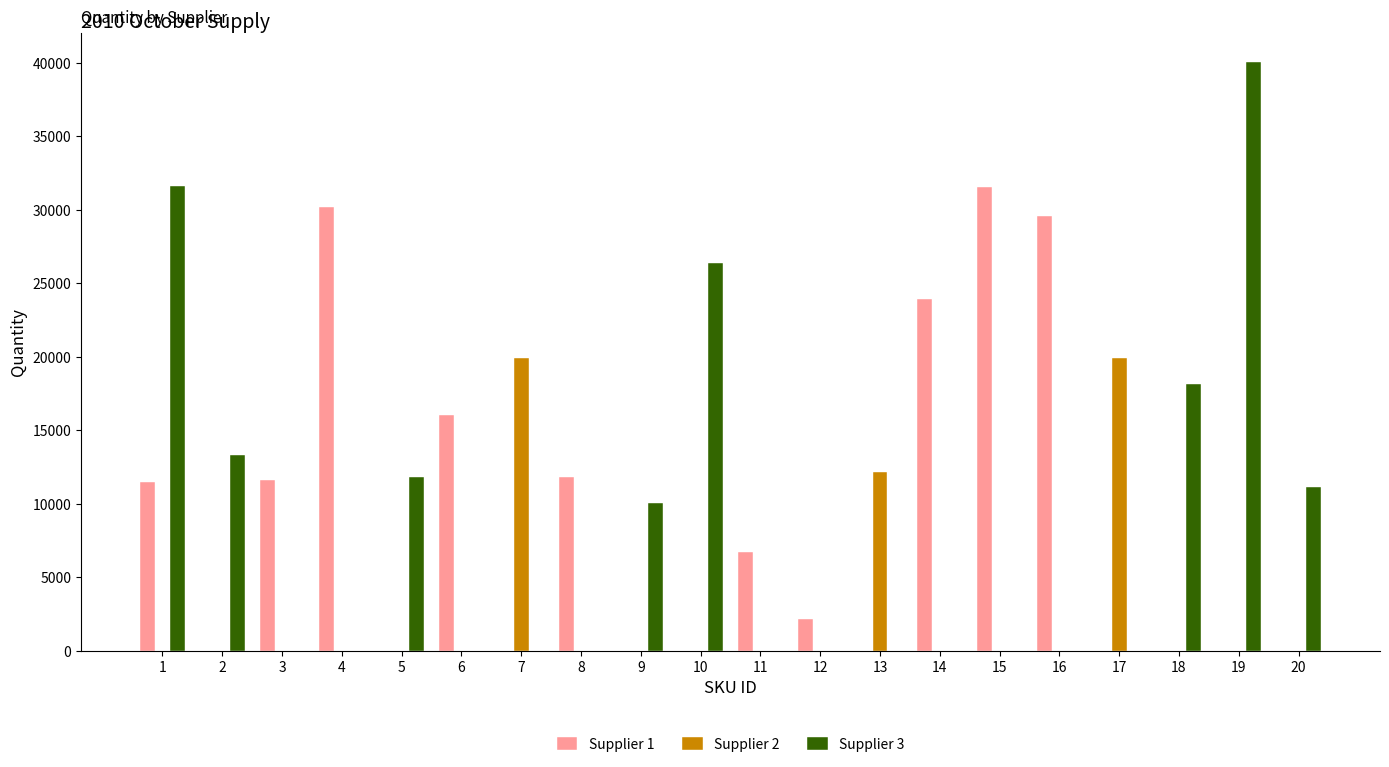

Which series has the largest total across all categories?

Supplier 1